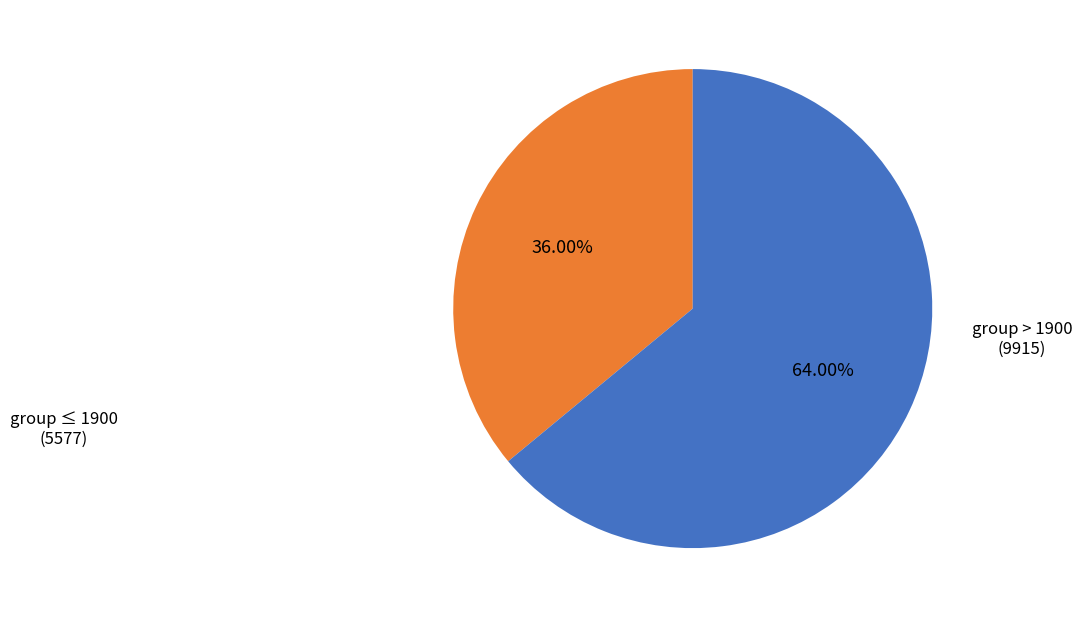

Does any single category account for the majority?

Yes